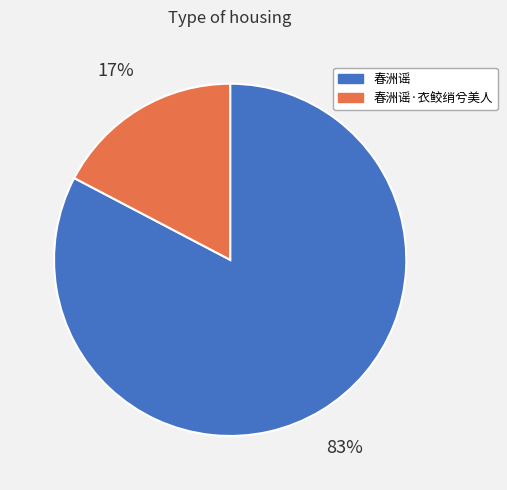

Is there a majority slice in this chart?

Yes